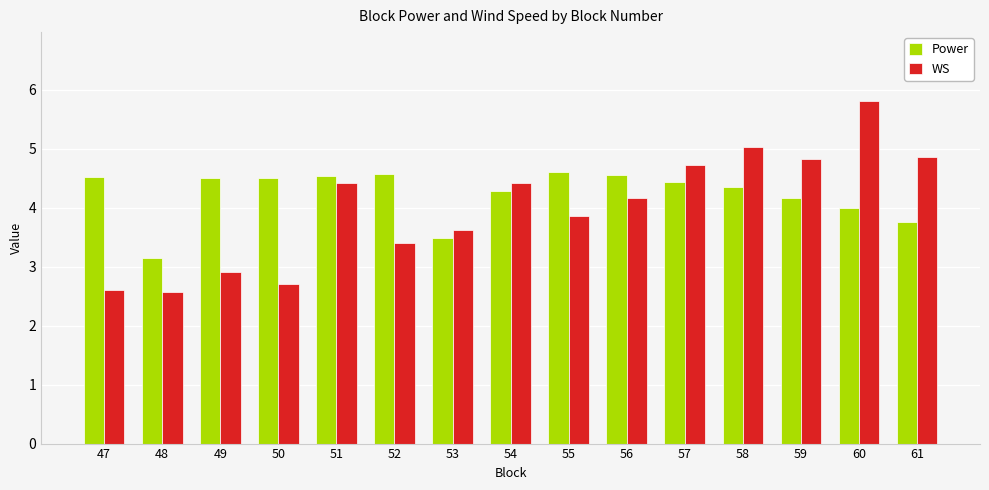

What is the sum of the Power values at 54 and 59?

8.4